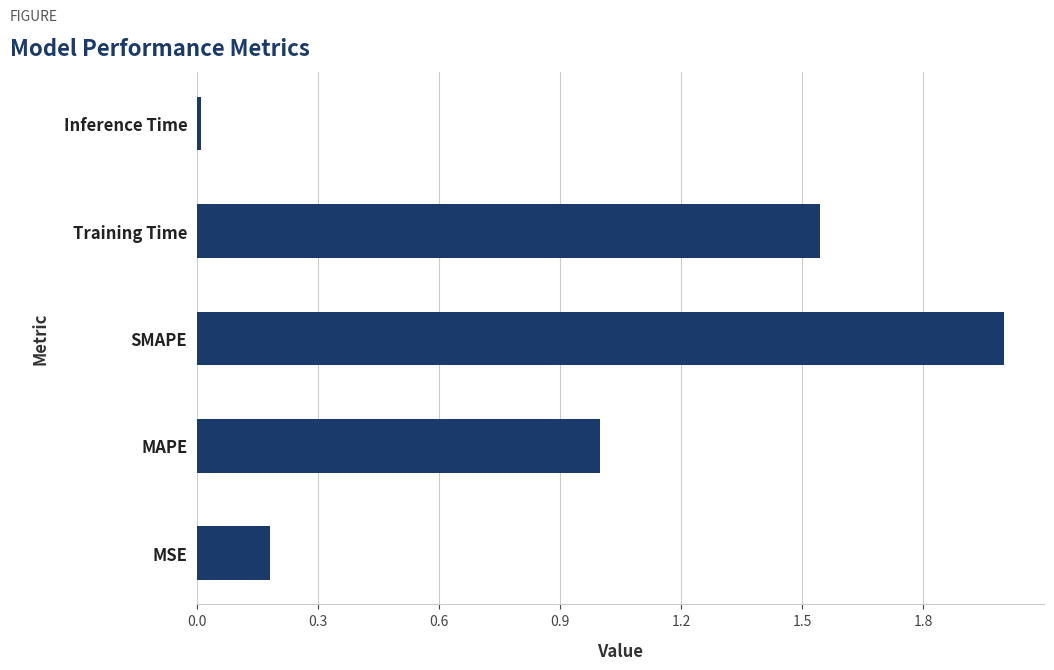

What is the difference between the maximum and minimum values?

2.0